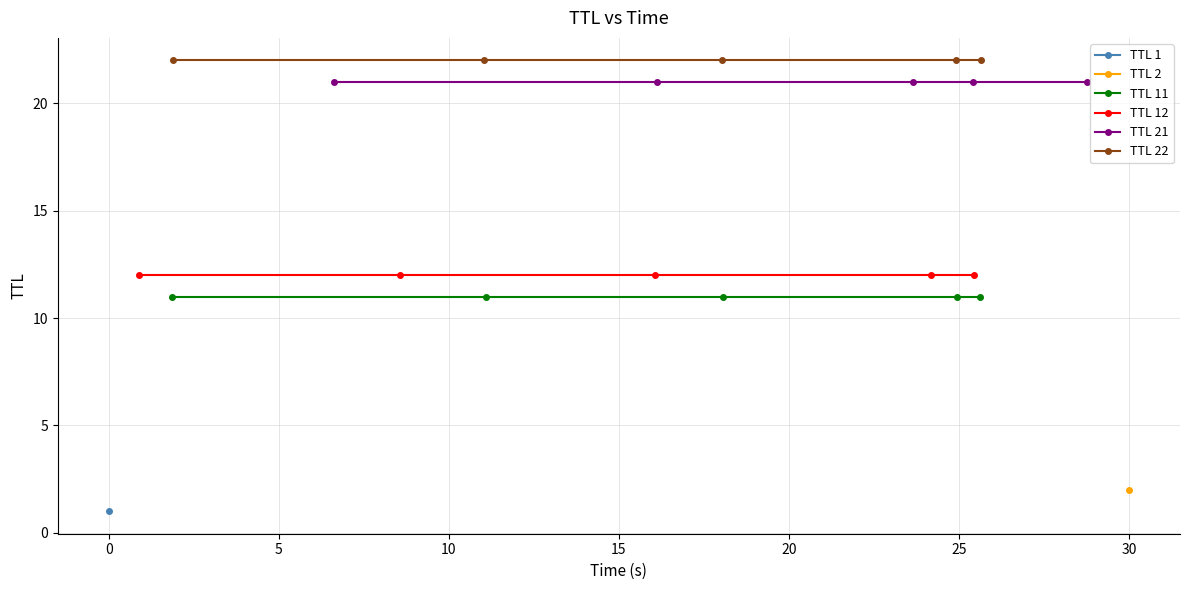

Is this an area chart (filled region under the line)?

No